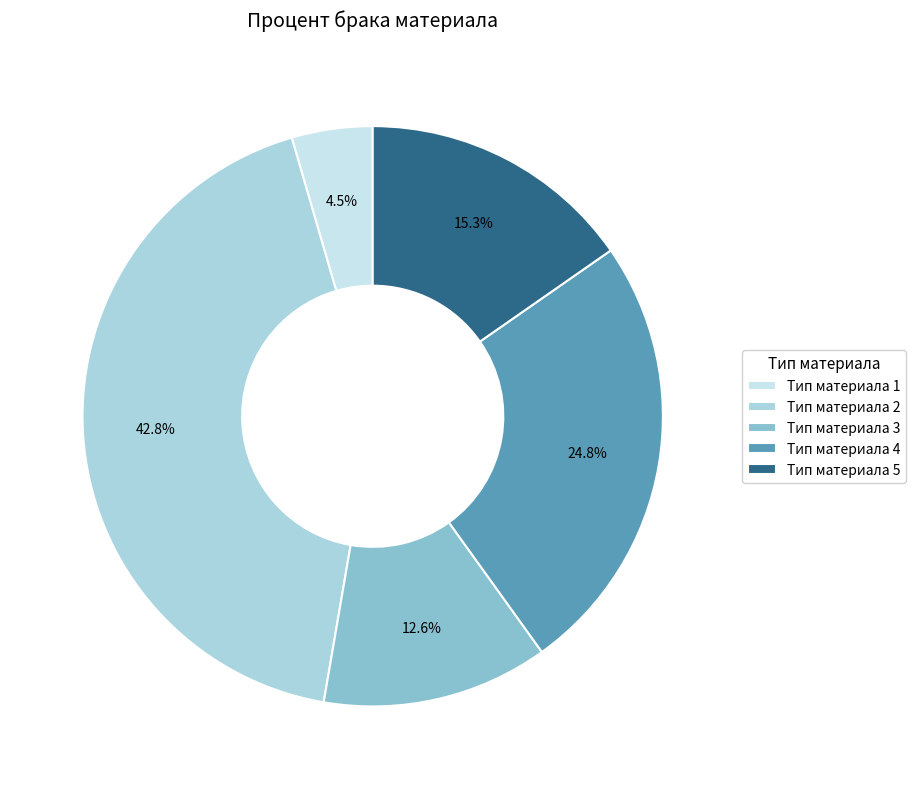

What portion of the pie excludes Тип материала 1?

95.5%